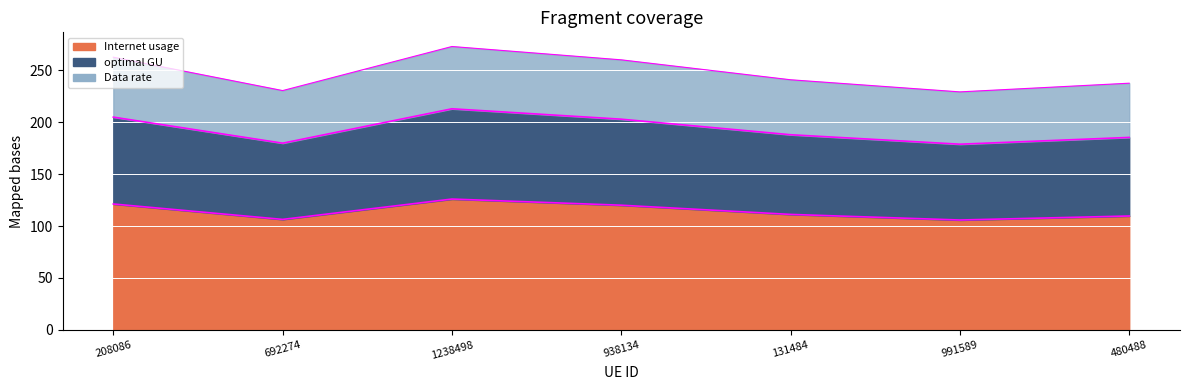

Which category has the lowest value in the optimal GU edge series?

991589